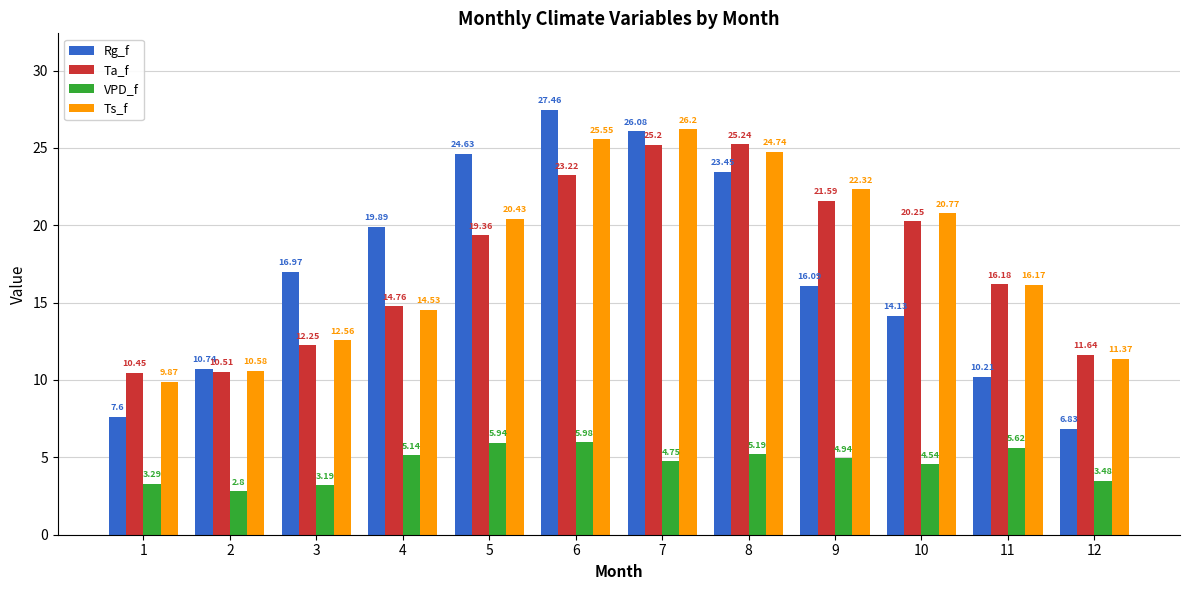

Which category has the lowest value in the Ta_f series?

1